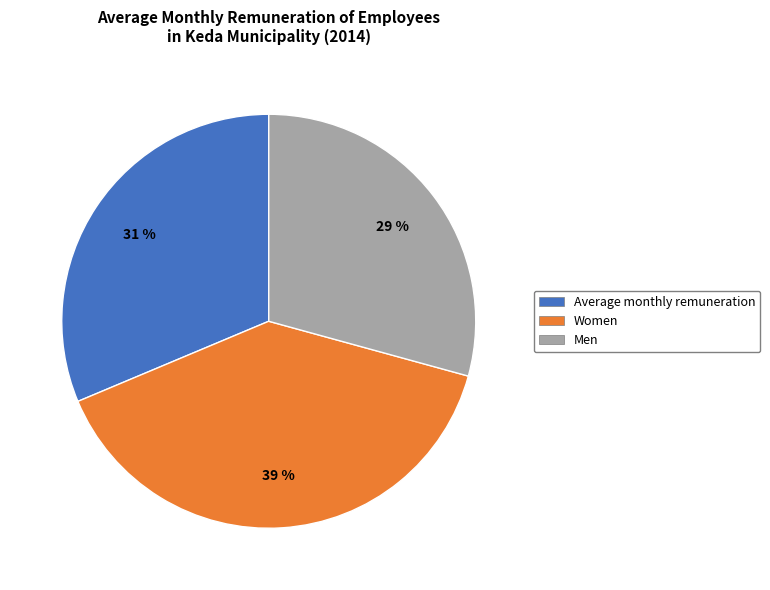

What is the largest slice in the pie chart?

Women